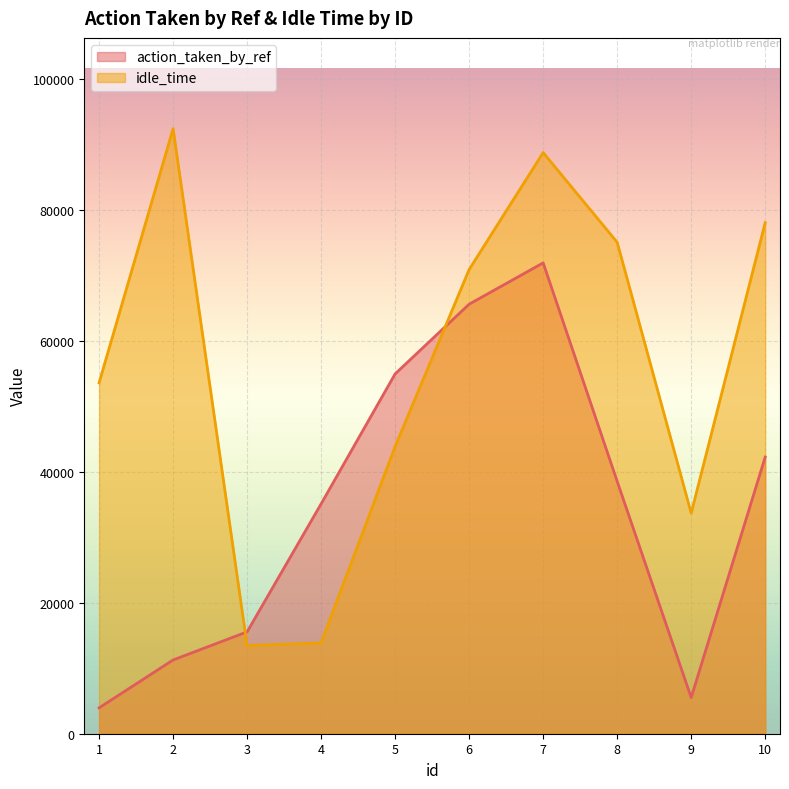

At which category is the sum across all series the highest?

7